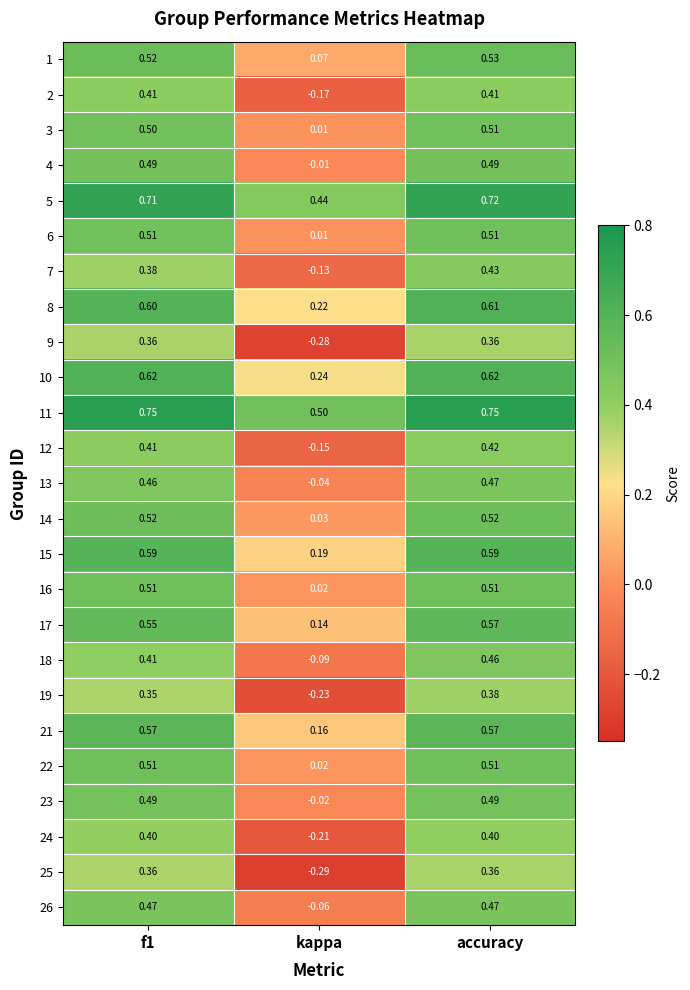

At which label is 1 closest to 0?

kappa